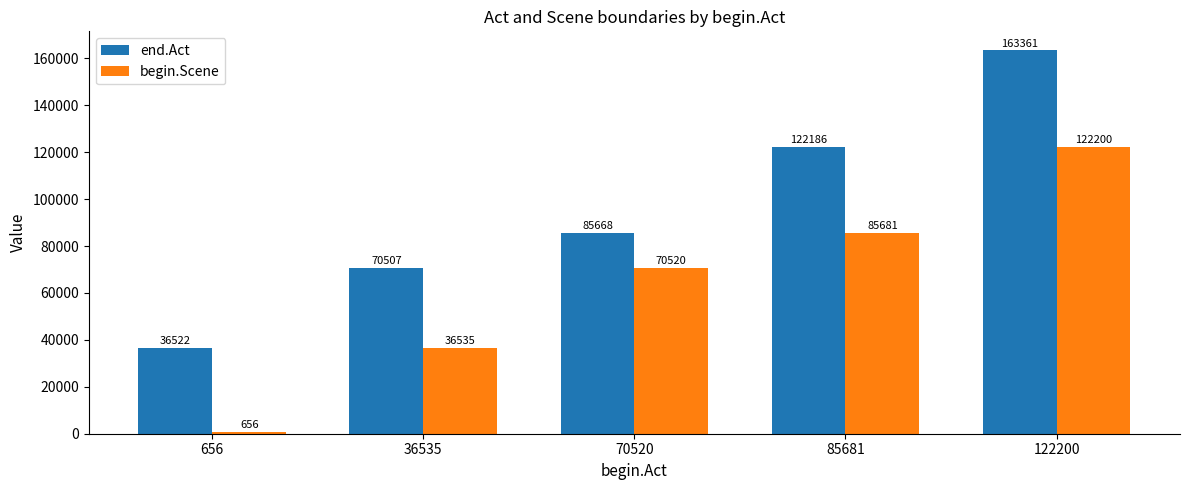

What is the minimum value shown in the chart?

656